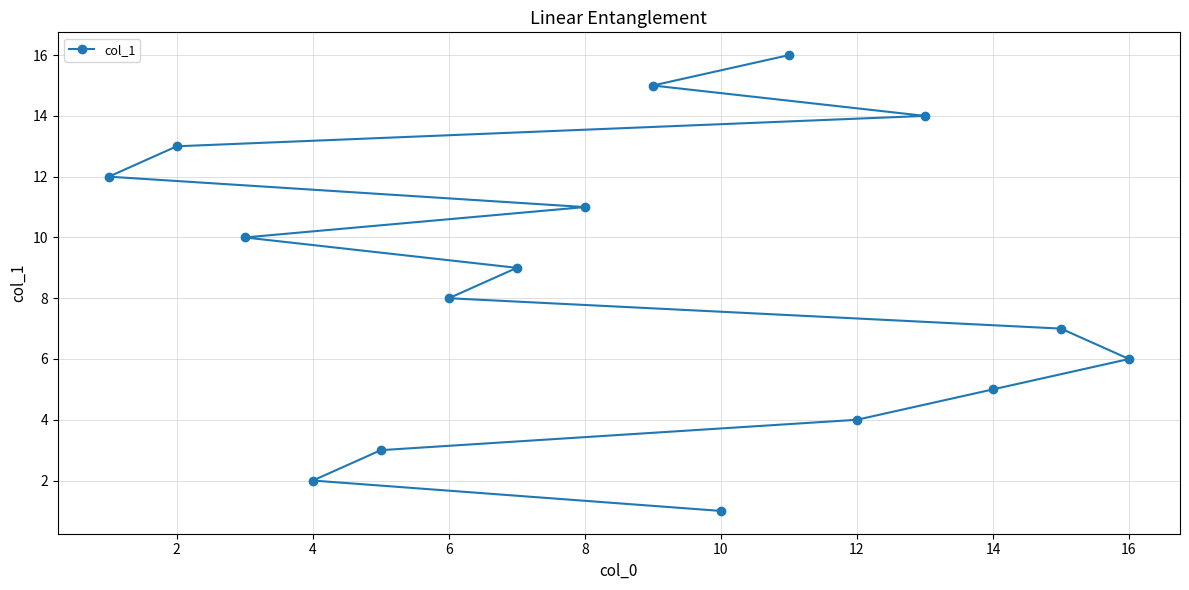

Is it true that the value at 8 is 11?

True